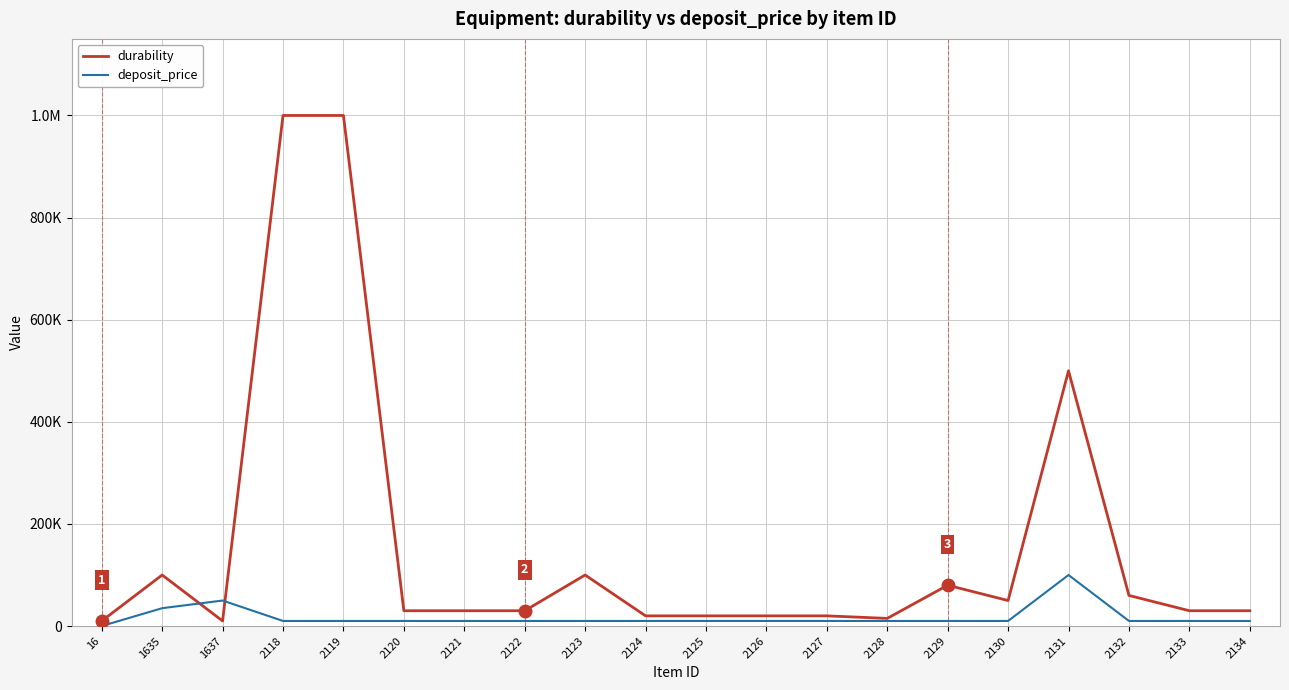

Which series has the largest total across all categories?

durability